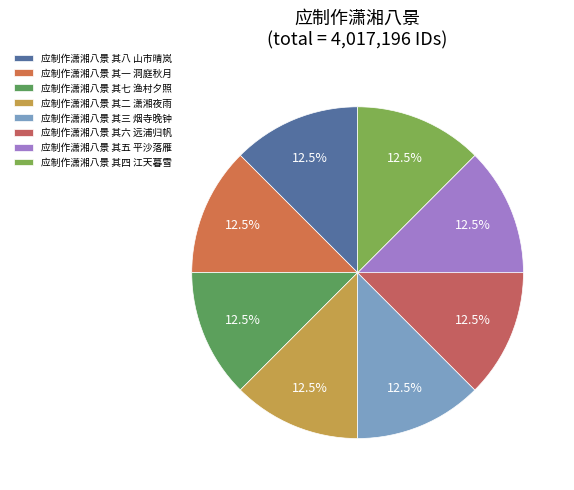

To the nearest percent, what is the combined percentage of 应制作潇湘八景 其七 渔村夕照 and 应制作潇湘八景 其二 潇湘夜雨?

25%